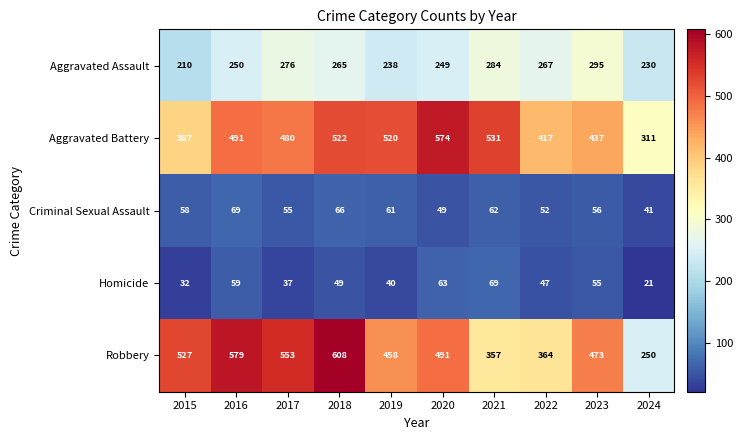

Rank the categories by Criminal Sexual Assault value from lowest to highest.

2024, 2020, 2022, 2017, 2023, 2015, 2019, 2021, 2018, 2016